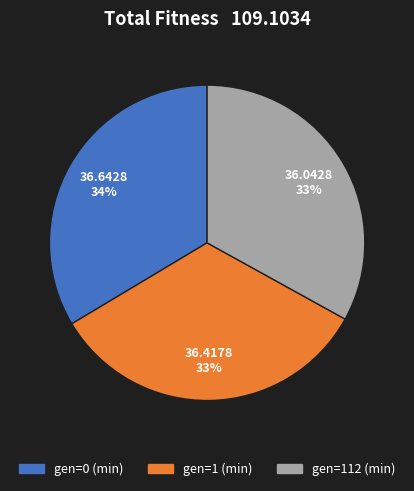

Combined, do gen=0 (min) and gen=112 (min) account for over 50%?

Yes